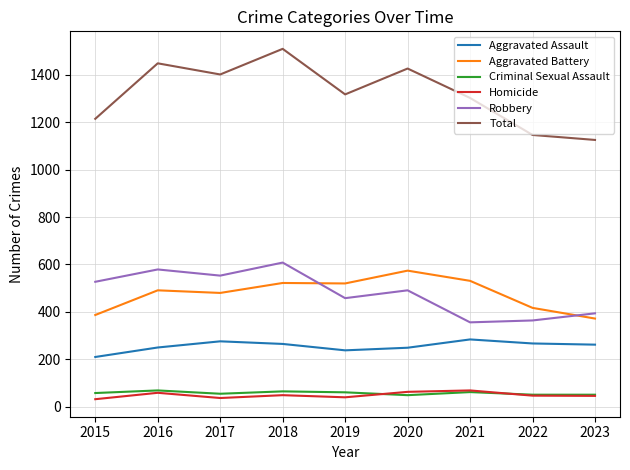

The value of Total at 2020 is 2563. True or false?

False